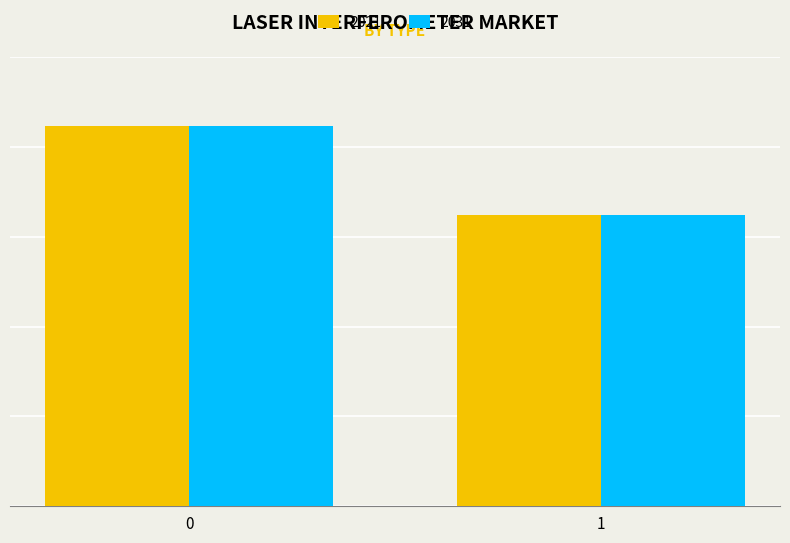

What is the smallest value displayed?

3246